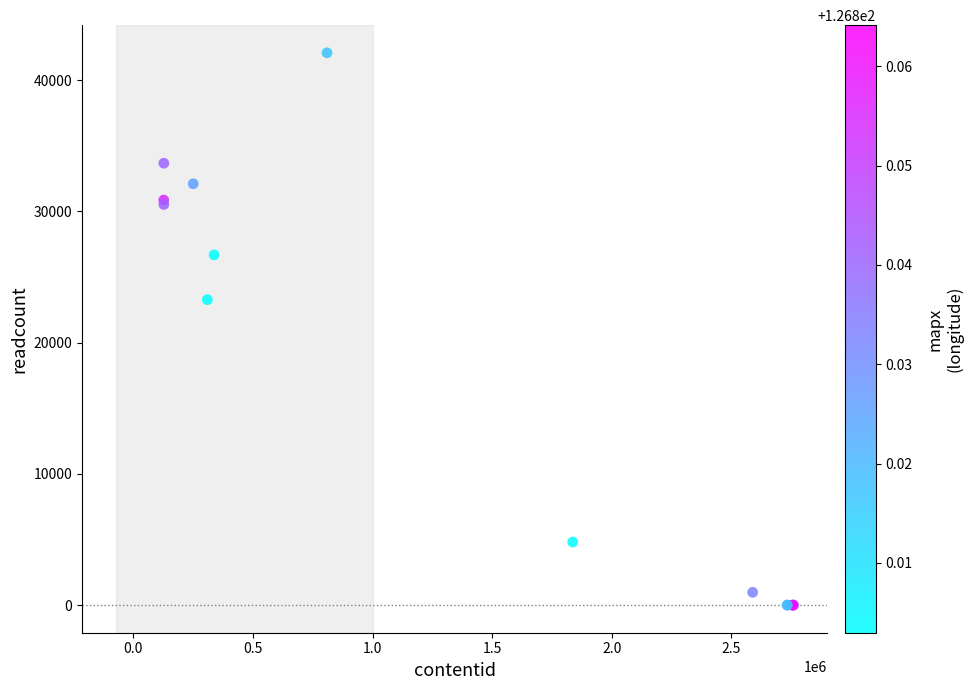

What Y value in the scatter plot is closest to 21044?

23276